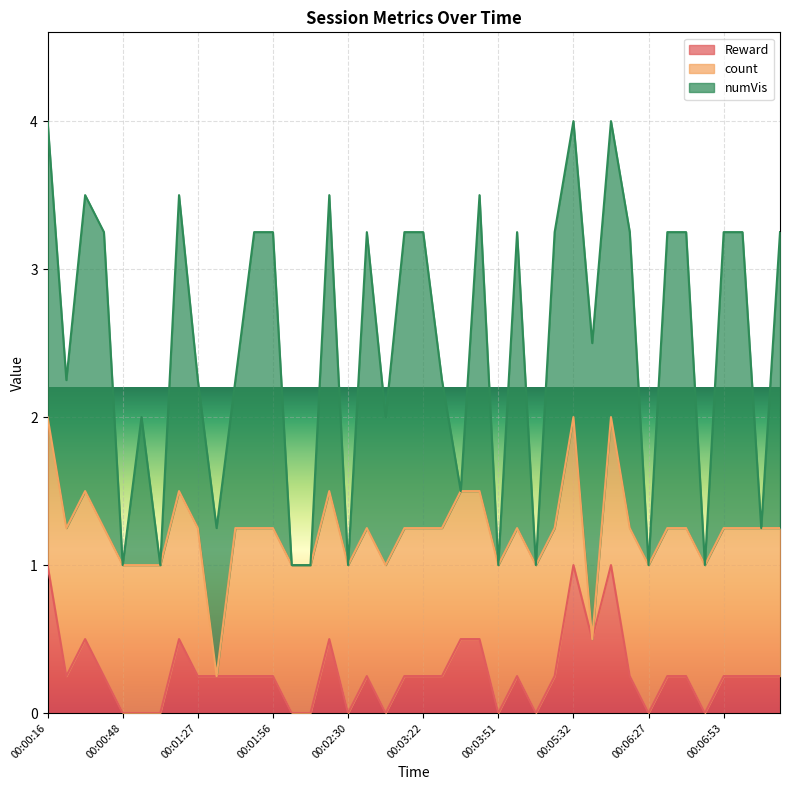

Does the chart display data point markers on the line(s)?

No